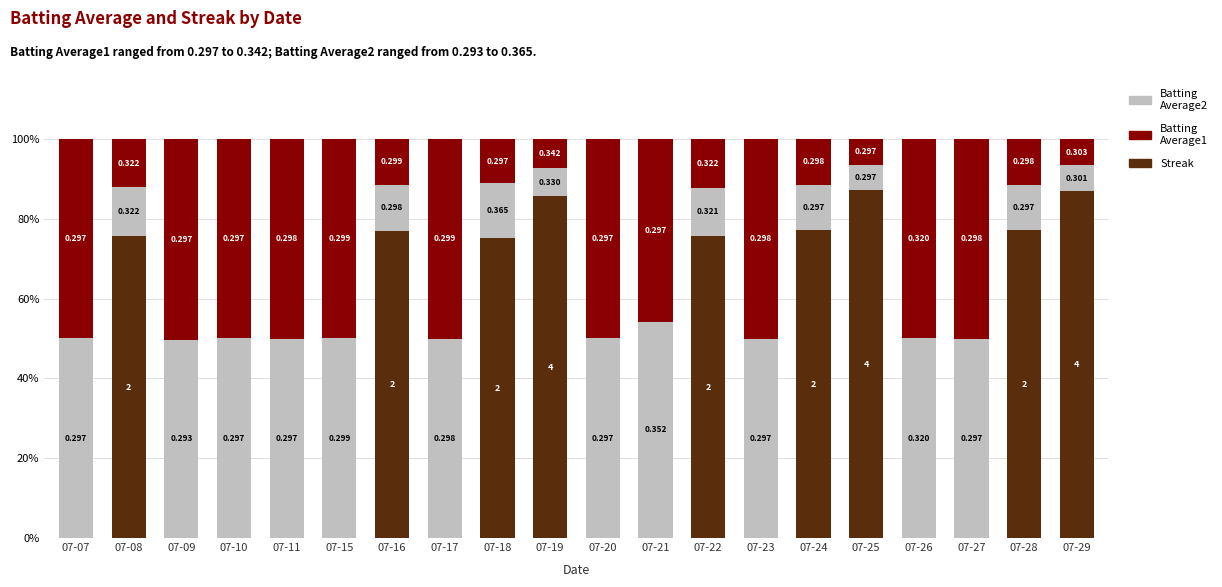

Are the bars grouped side by side (vs. stacked)?

No